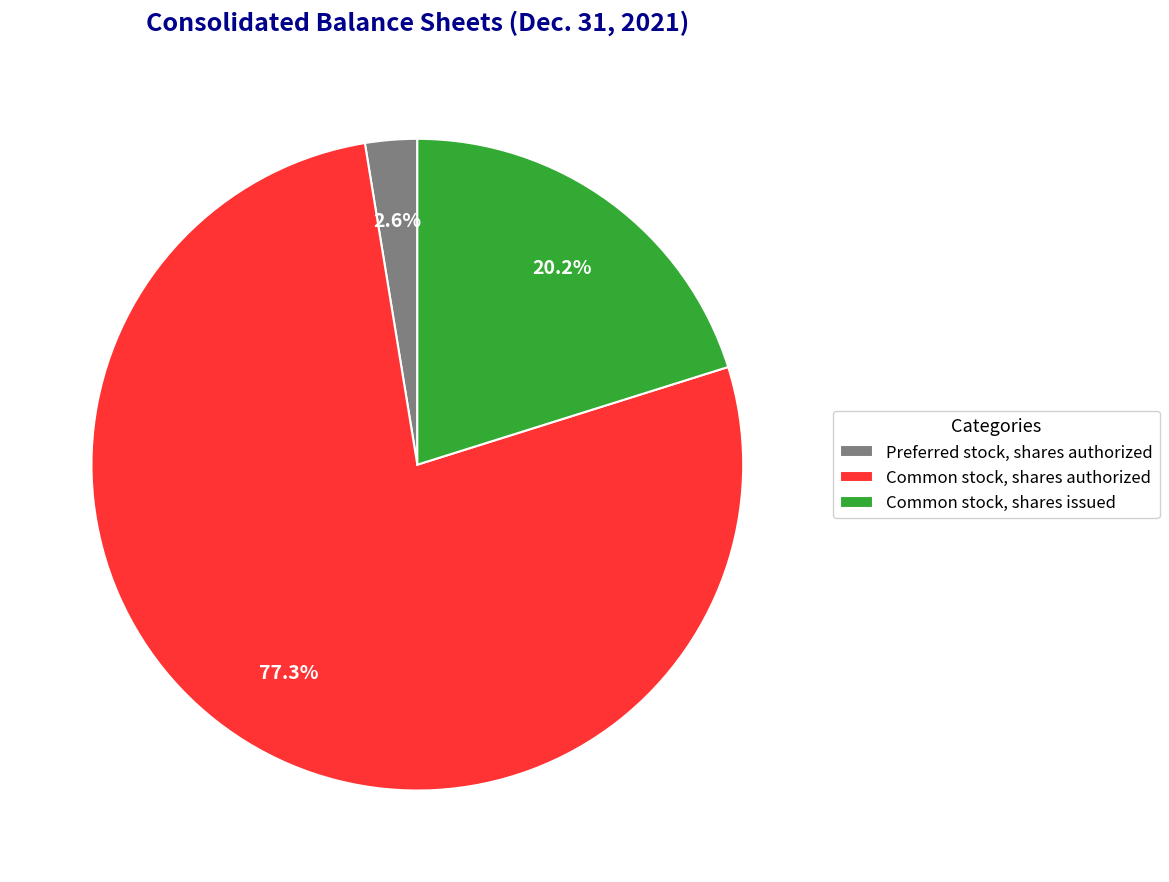

To the nearest percent, what portion does Common stock, shares authorized represent?

77%